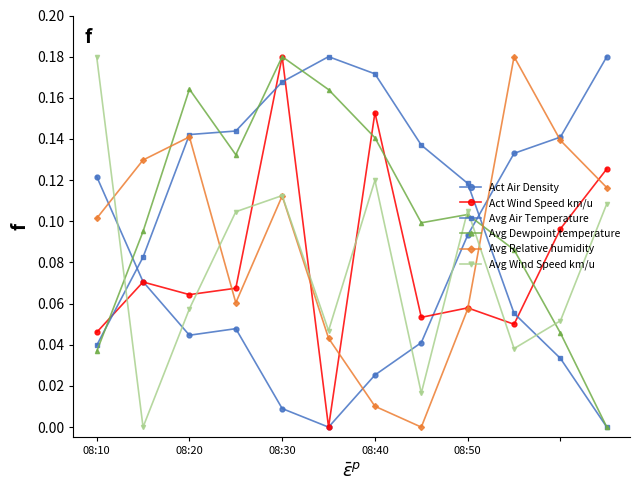

How many interior local peaks does the Avg Wind Speed km/u series have?

3